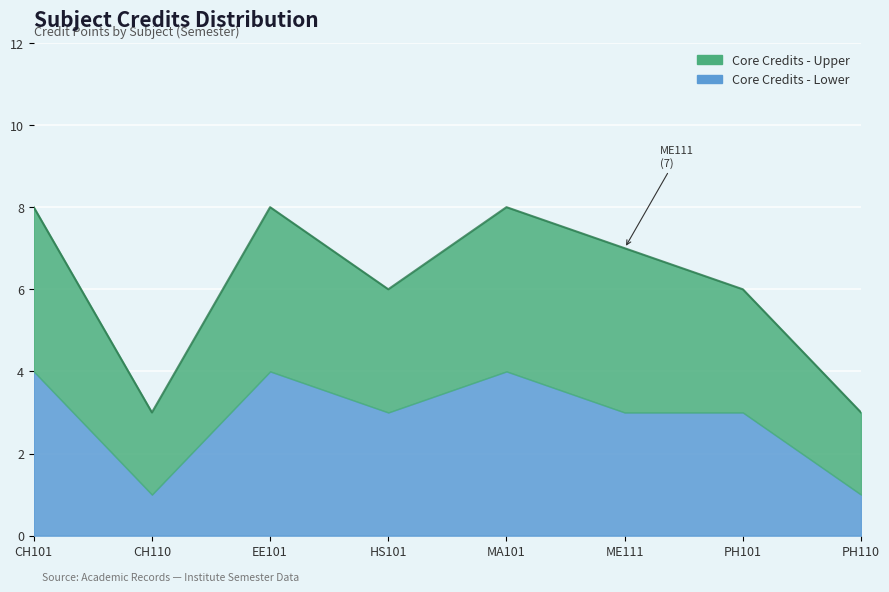

Between HS101 and MA101, which is larger?

MA101